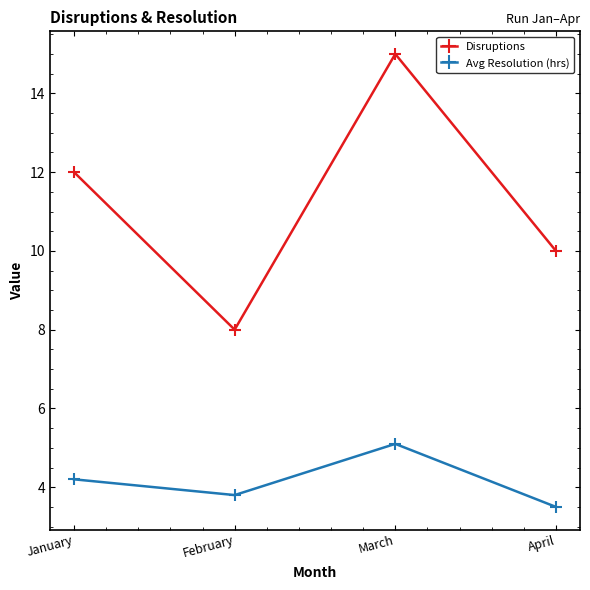

True or false: Avg Resolution (hrs) and Disruptions intersect in this chart.

False